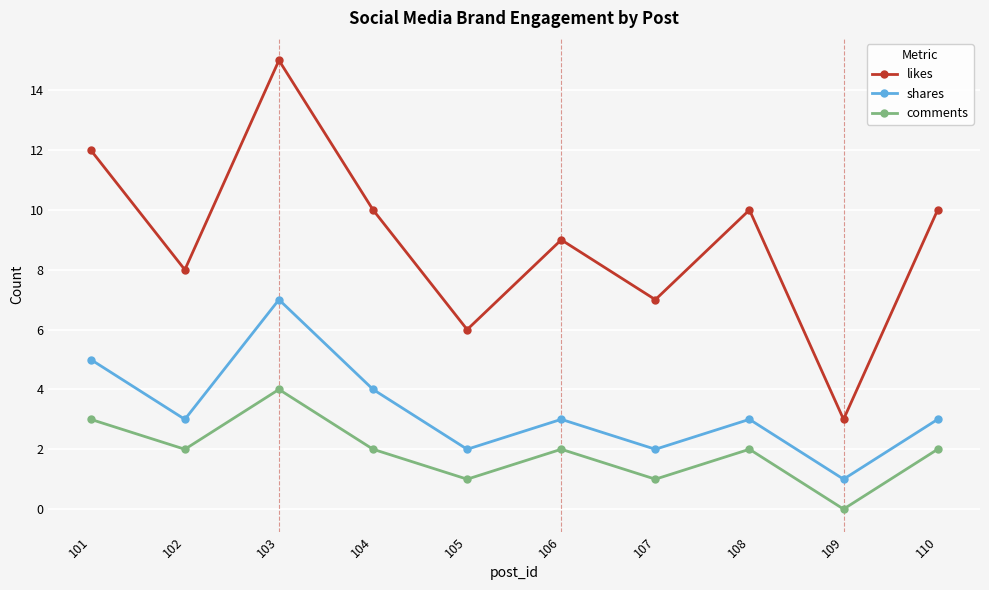

What is the spread (max minus min) of values at 104?

8